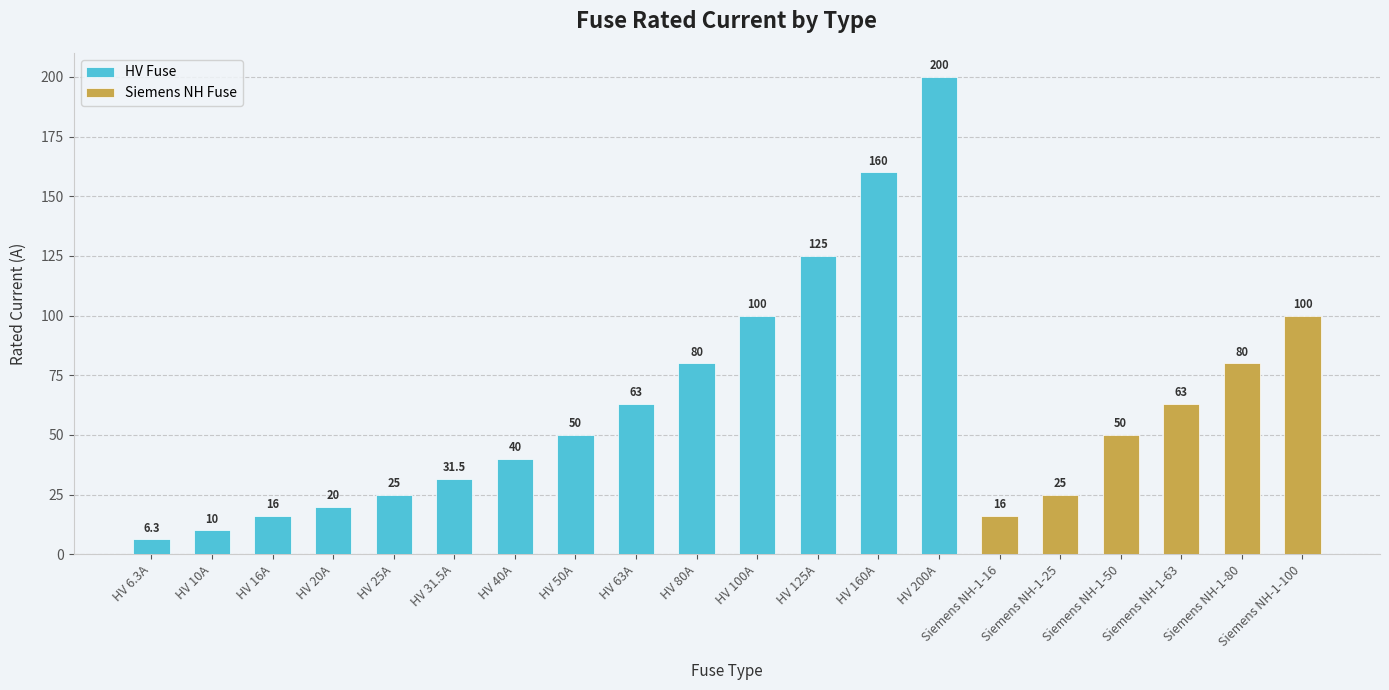

How many data points are less than 50?

9